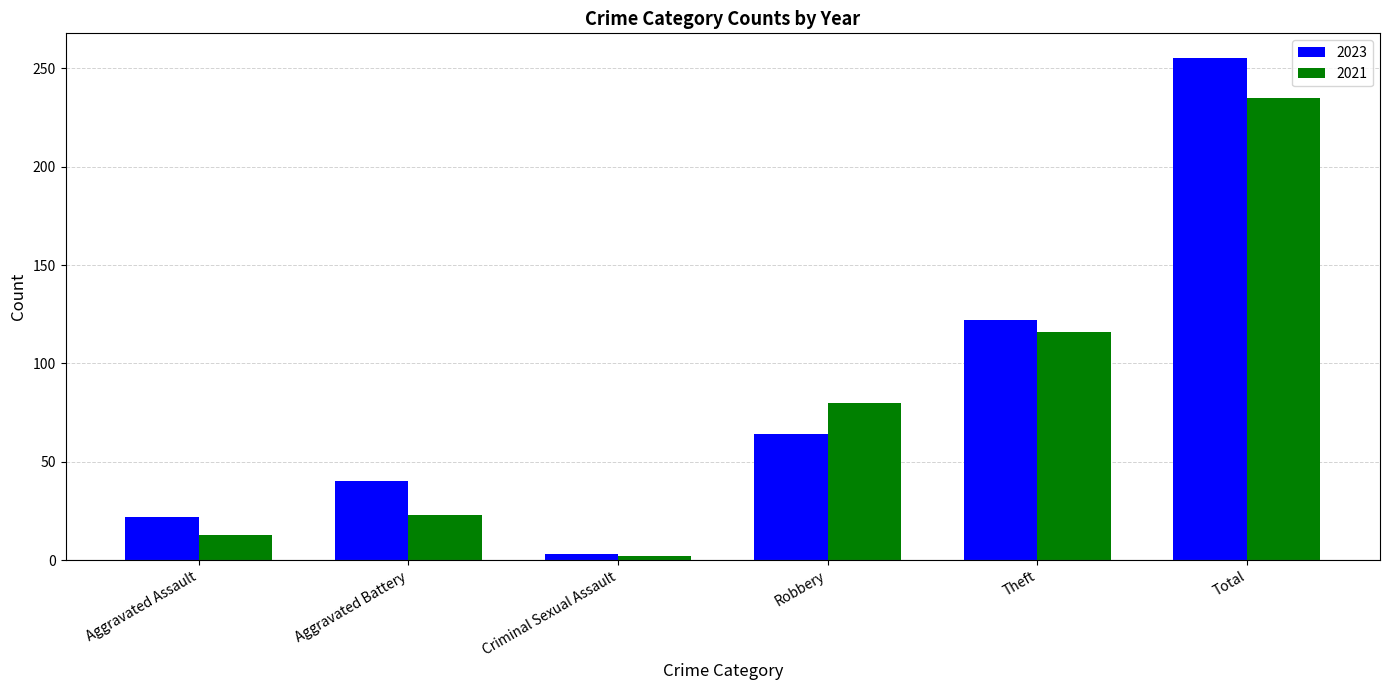

True or false: 2021 has a value of 23 at Aggravated Assault.

False